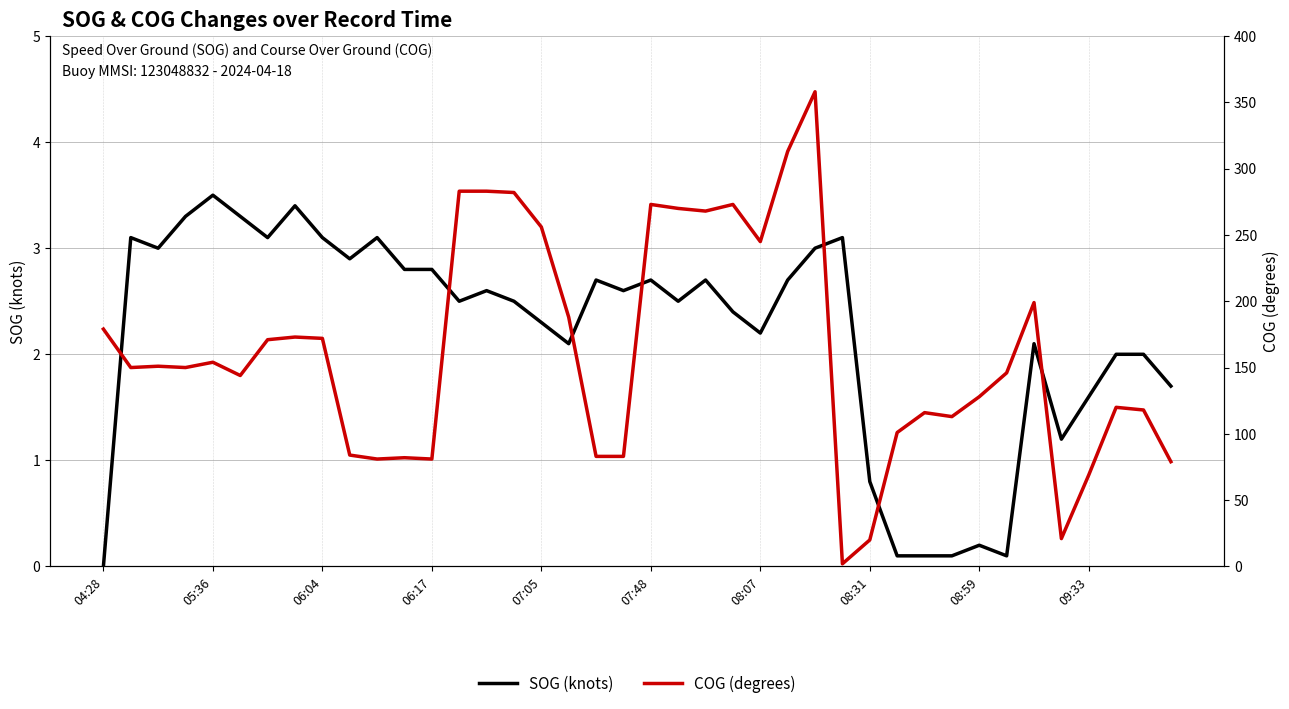

What is the label of the 40th point from the right?

04:28